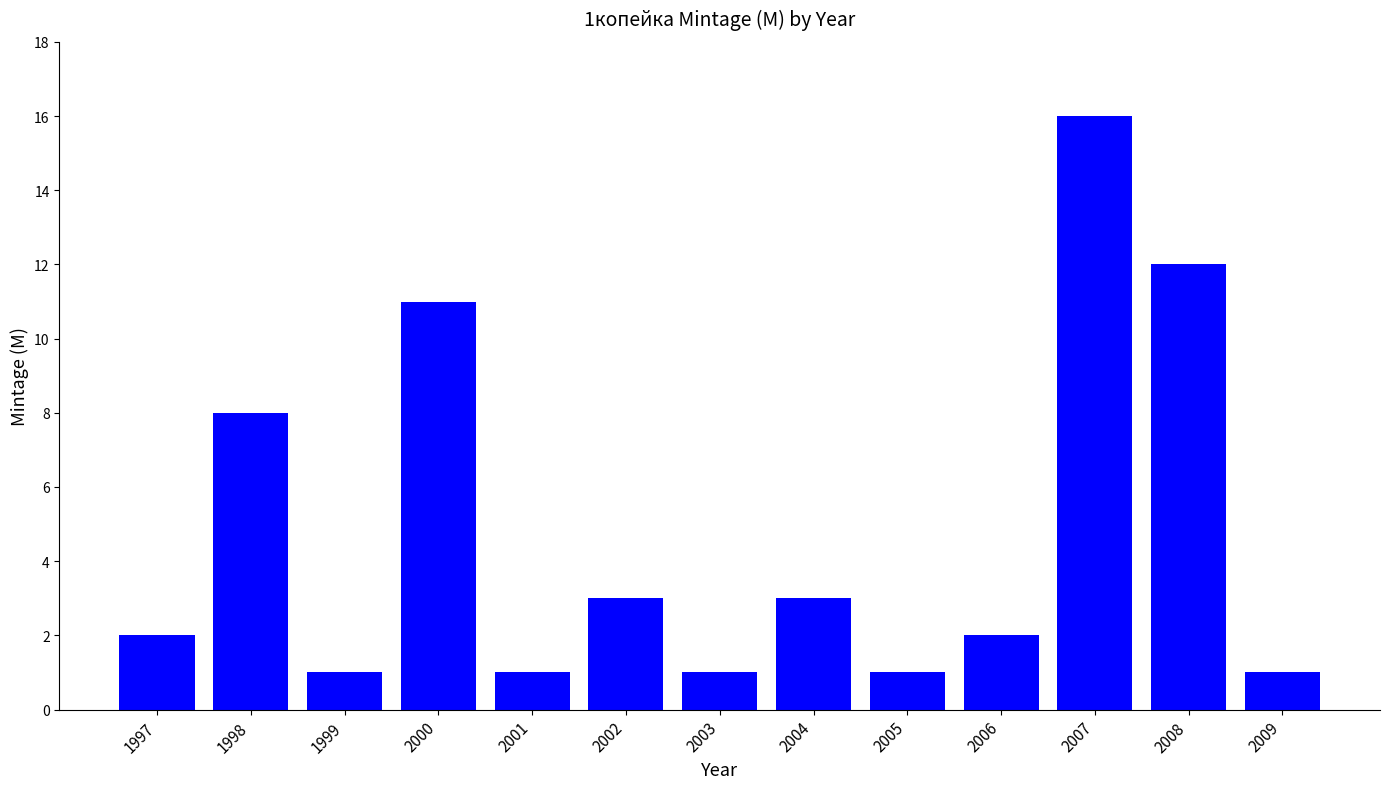

What is the value of the 6th bar from the left?

3